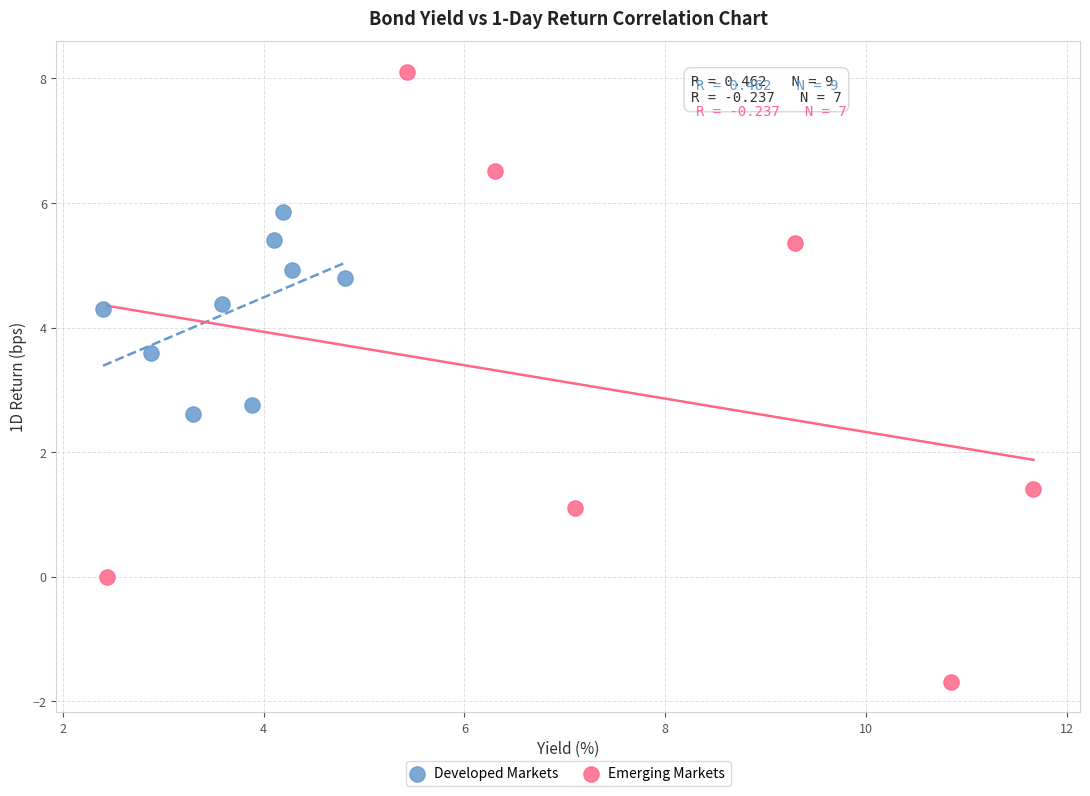

Which series contains the highest Y value?

Emerging Markets